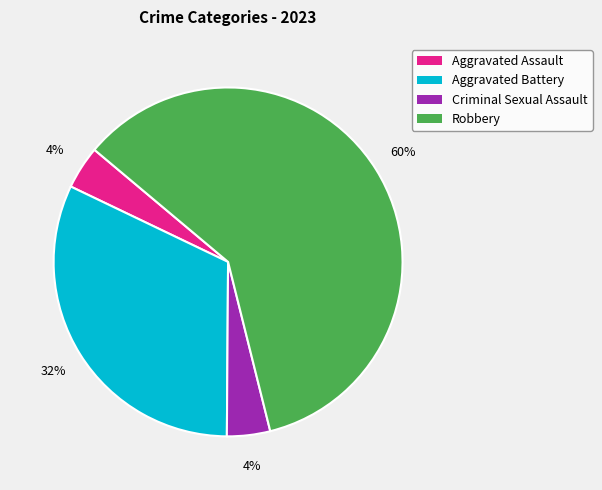

Count the number of slices in the pie.

4